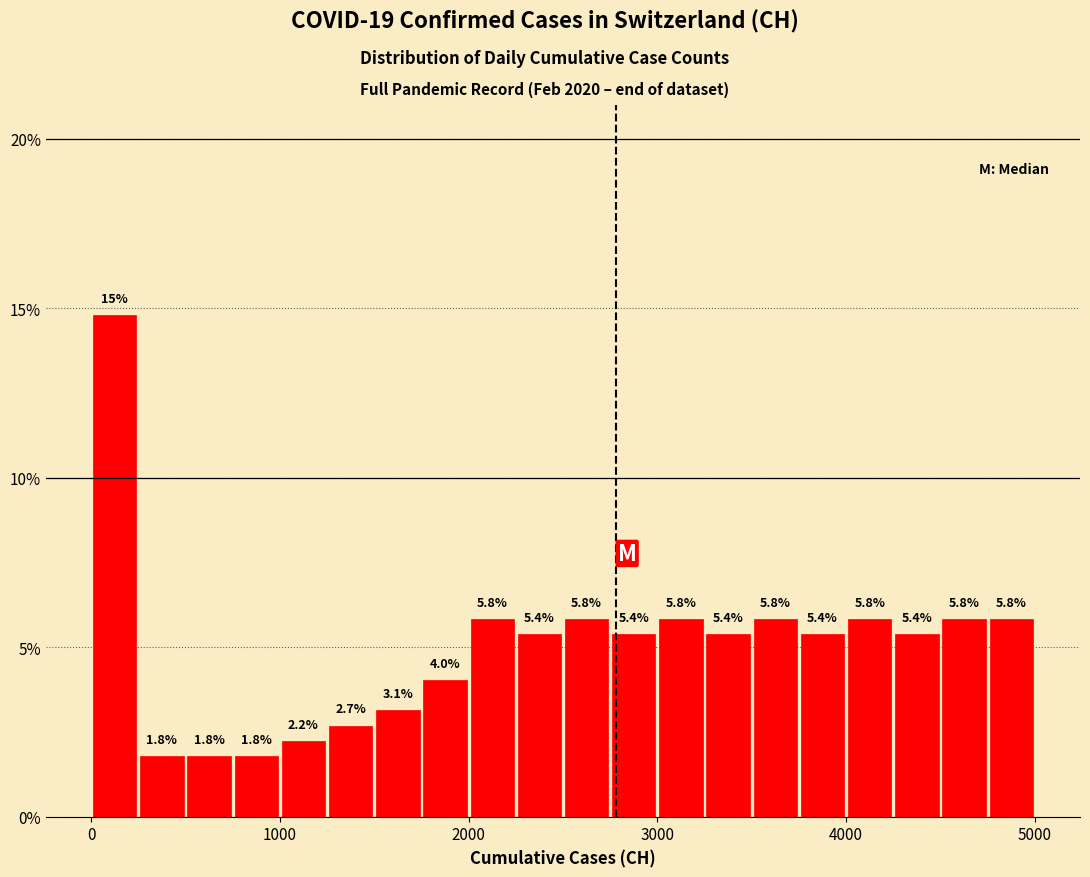

Read against the x-axis, roughly where is the centre of the tallest bar?

100